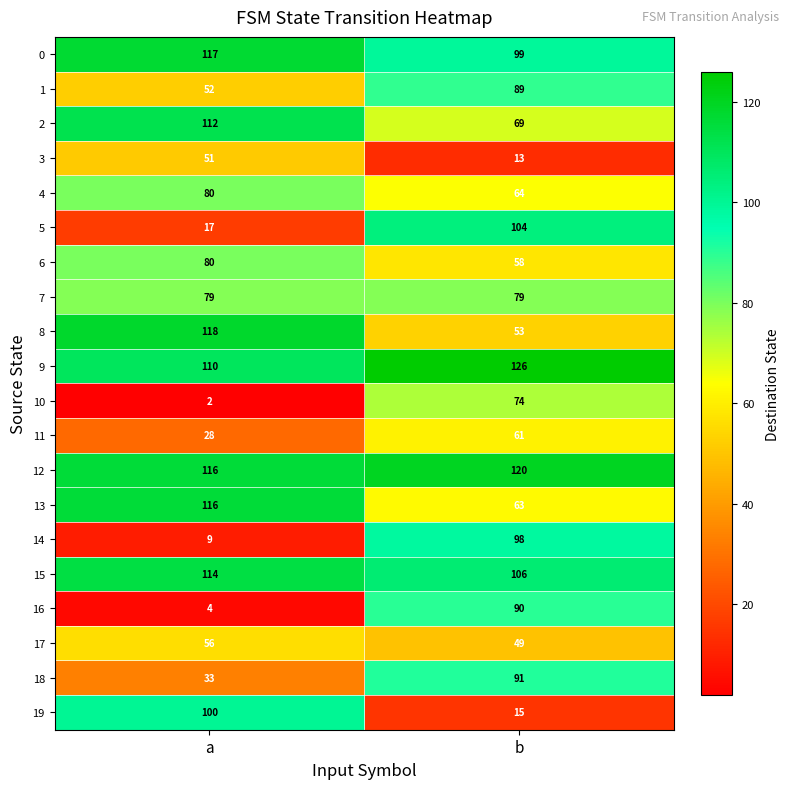

At b, list the series in order from largest to smallest.

9, 12, 15, 5, 0, 14, 18, 16, 1, 7, 10, 2, 4, 13, 11, 6, 8, 17, 19, 3